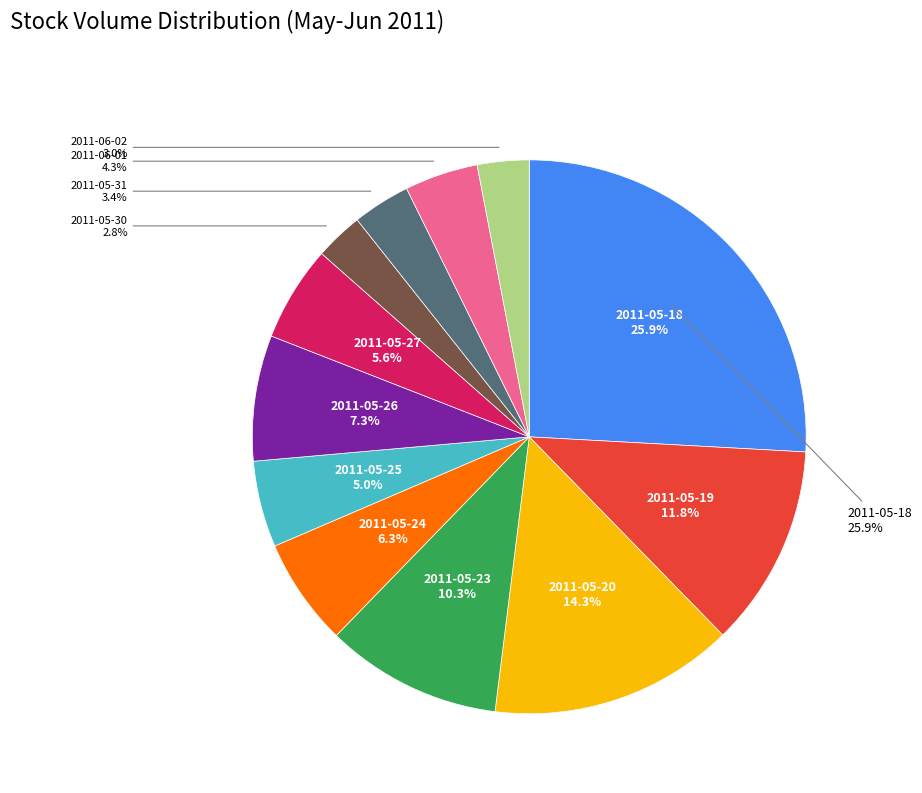

Is it true that 2011-05-25 is 5% of the pie?

True